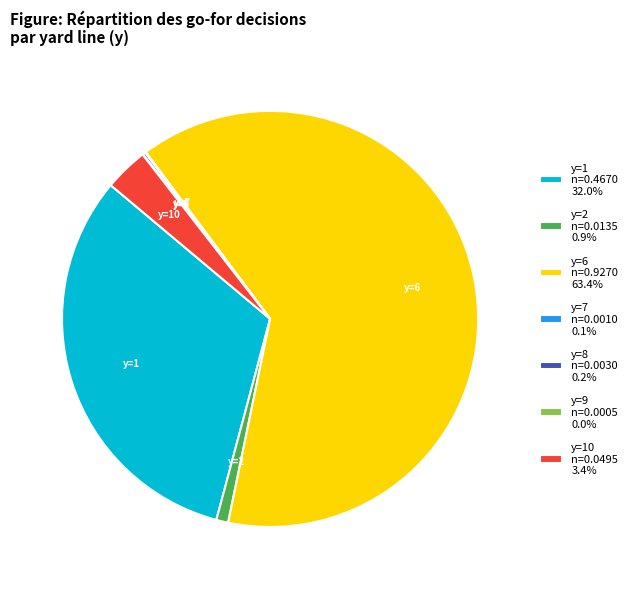

Which slice represents more than half of the pie?

y=6